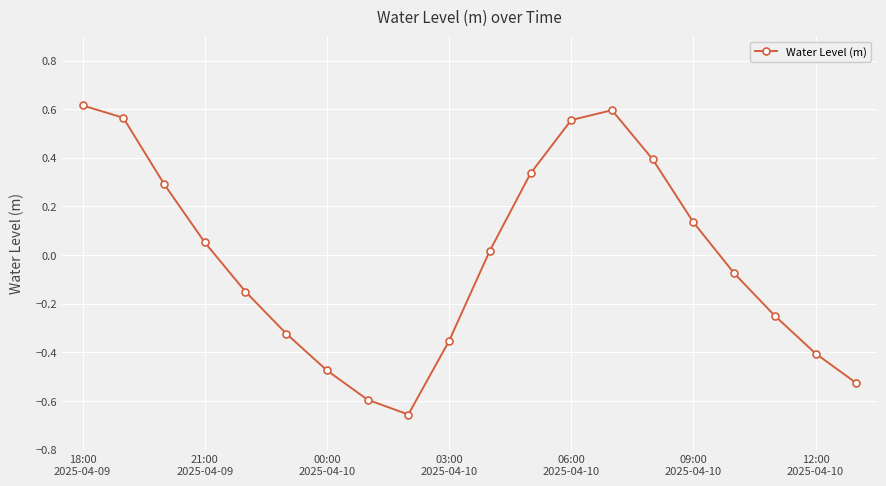

How many points are higher than both their immediate neighbors (excluding endpoints)?

1